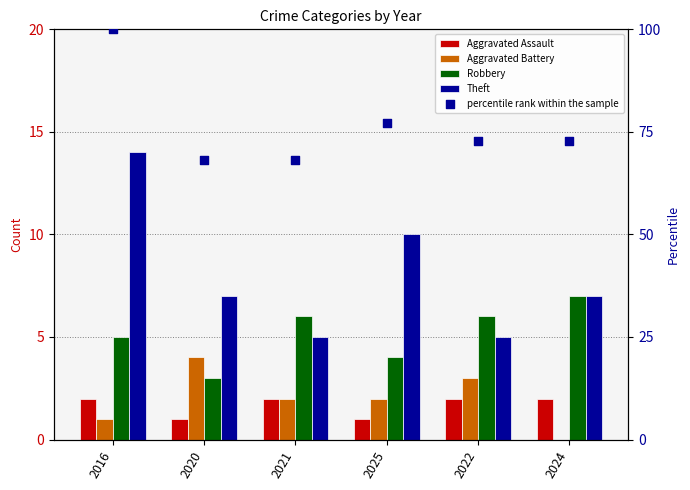

Which series has the largest total across all categories?

percentile rank within the sample